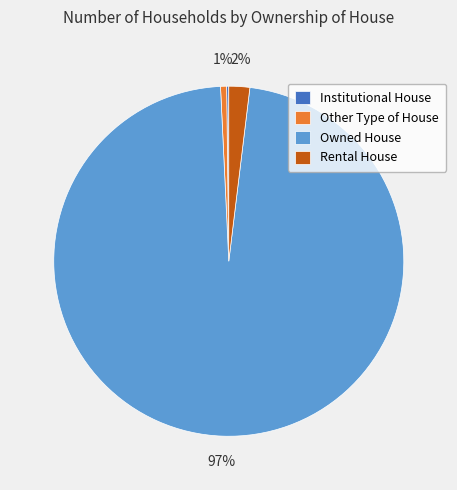

Is Owned House the majority of the pie?

Yes